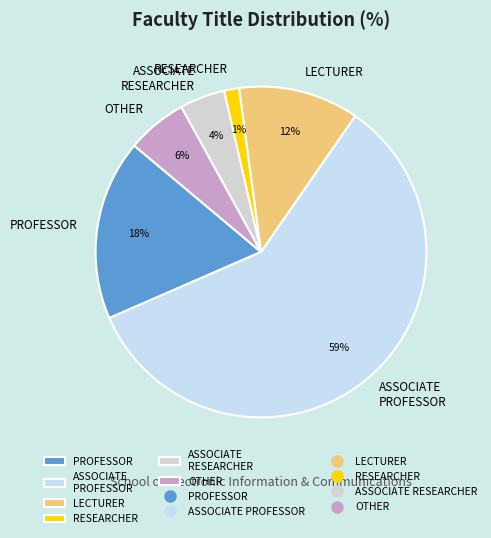

Rank the categories by value from lowest to highest.

RESEARCHER, ASSOCIATE RESEARCHER, OTHER, LECTURER, PROFESSOR, ASSOCIATE PROFESSOR